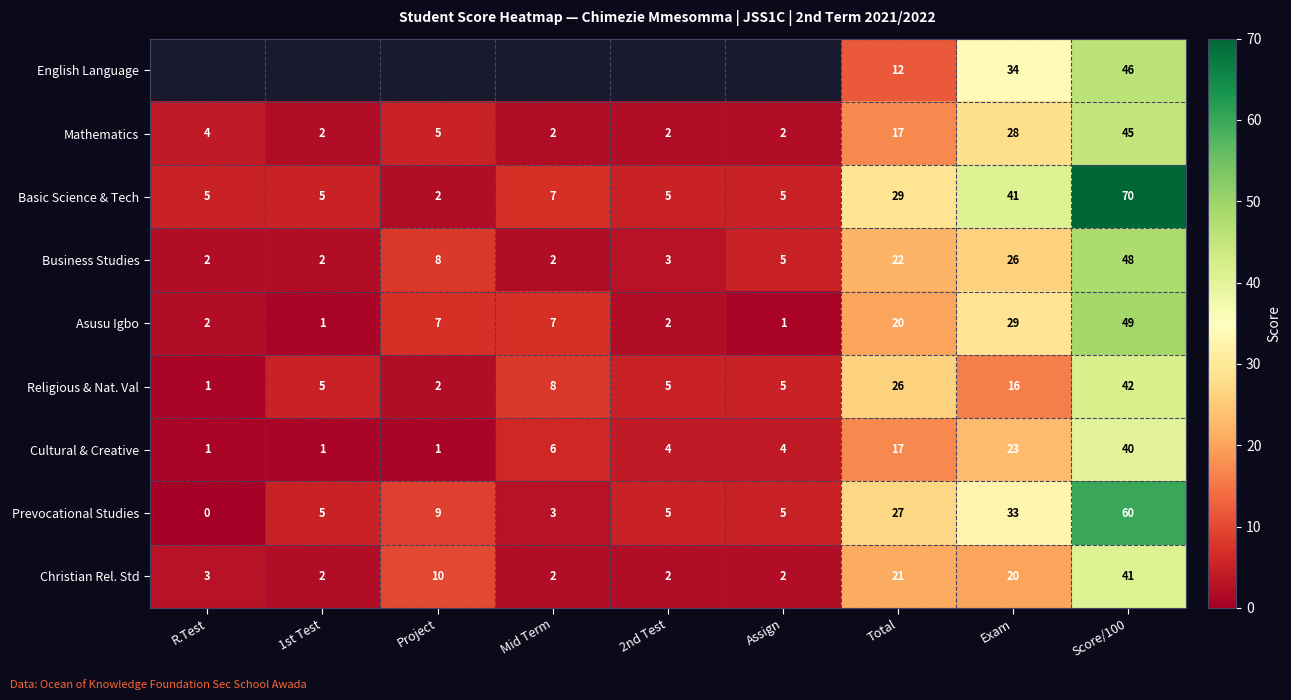

At which label is Business Studies closest to 25?

Exam